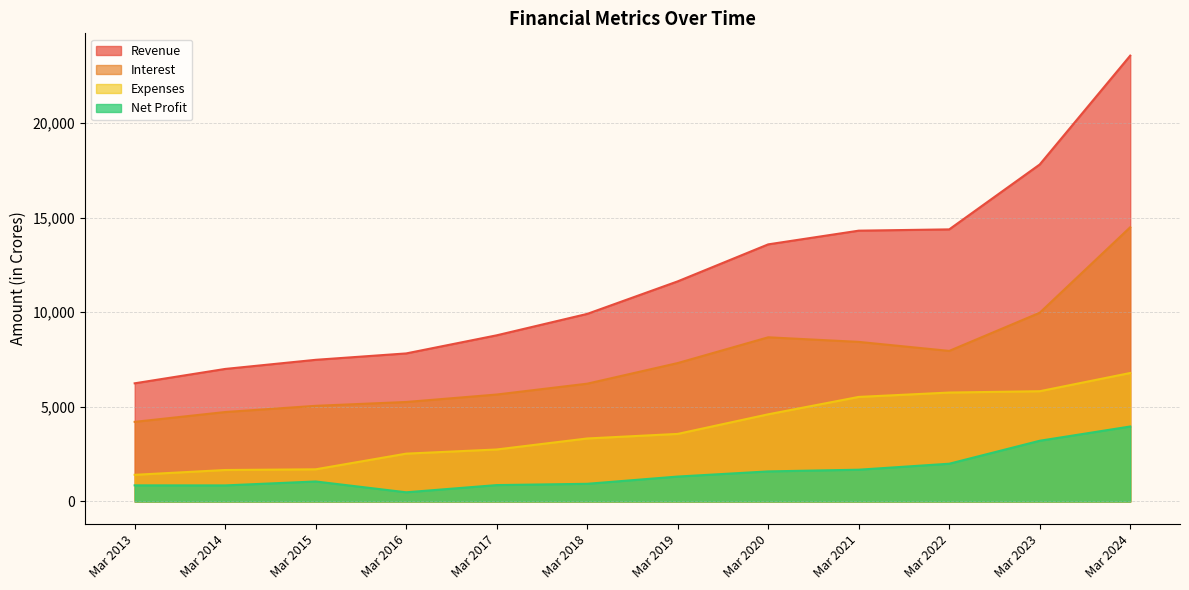

At which category does the chart reach its minimum across all series?

Mar 2016